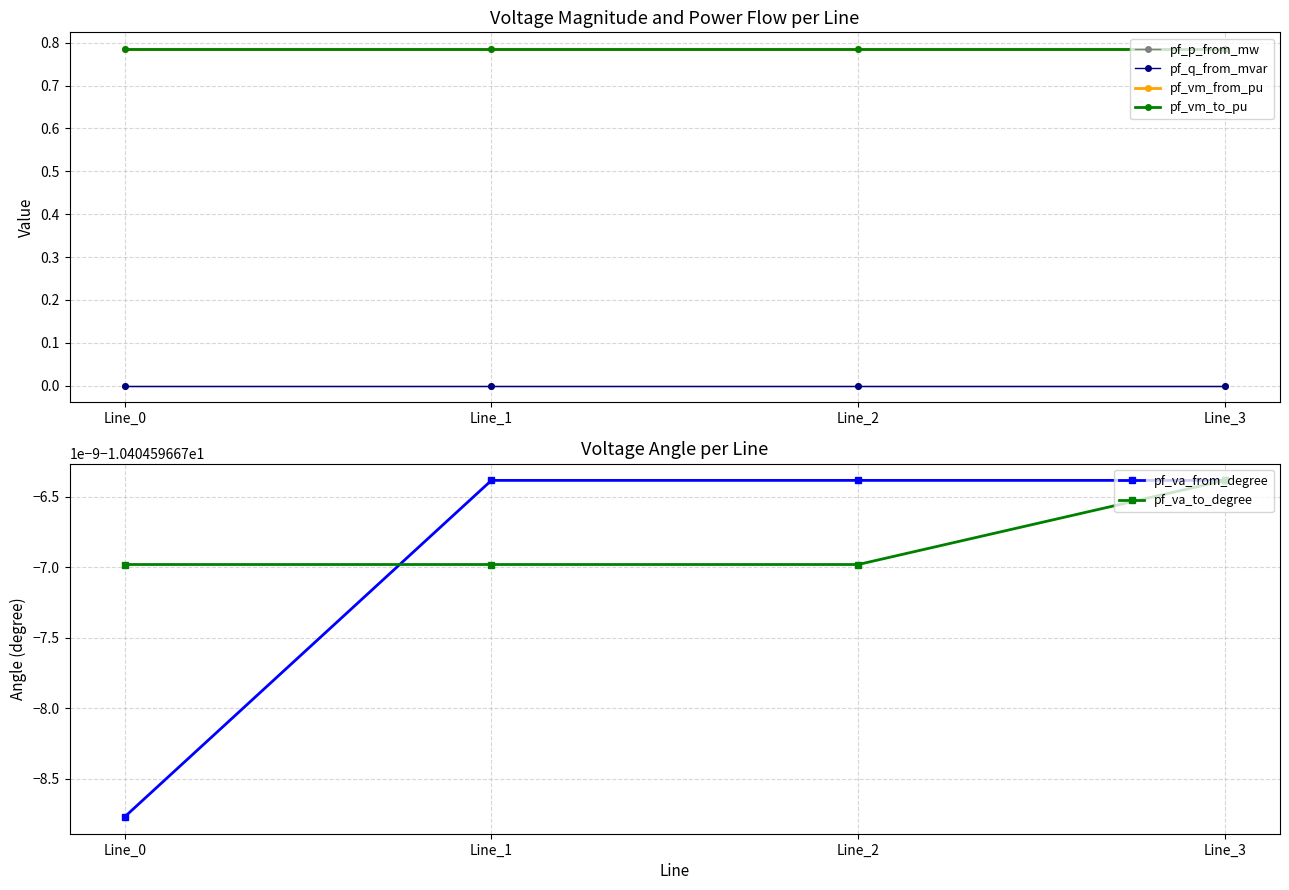

Which has a higher value, Line_0 or Line_3?

Line_3